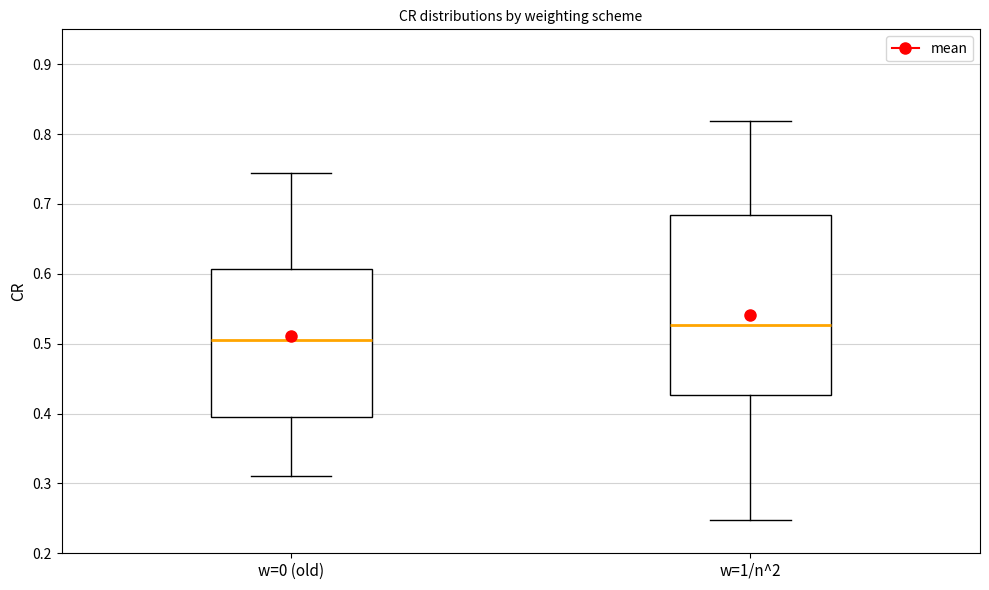

Which box has the lowest median line?

w=0 (old)